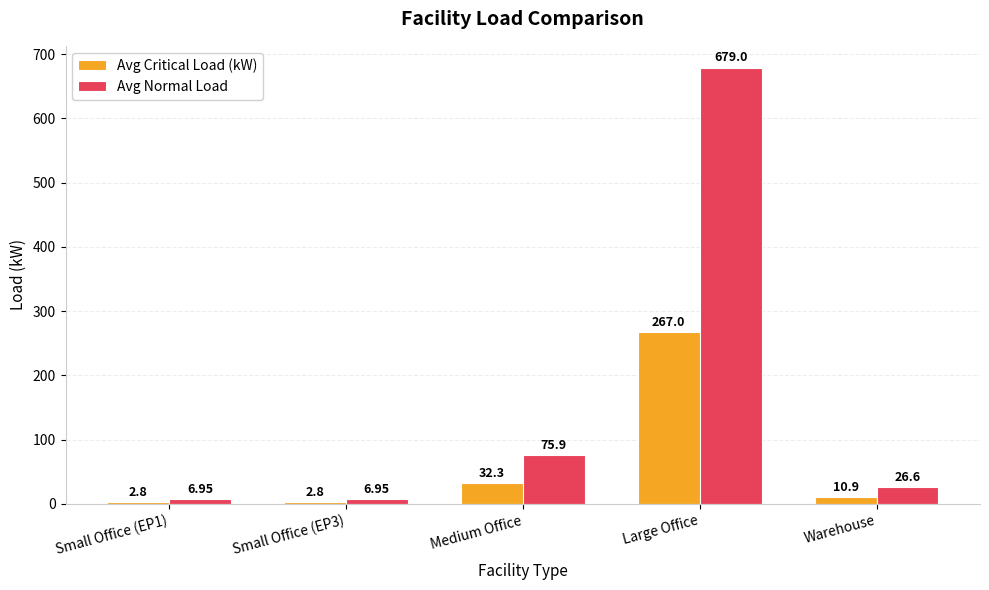

Is it true that Avg Normal Load equals 75.9 at Medium Office?

True